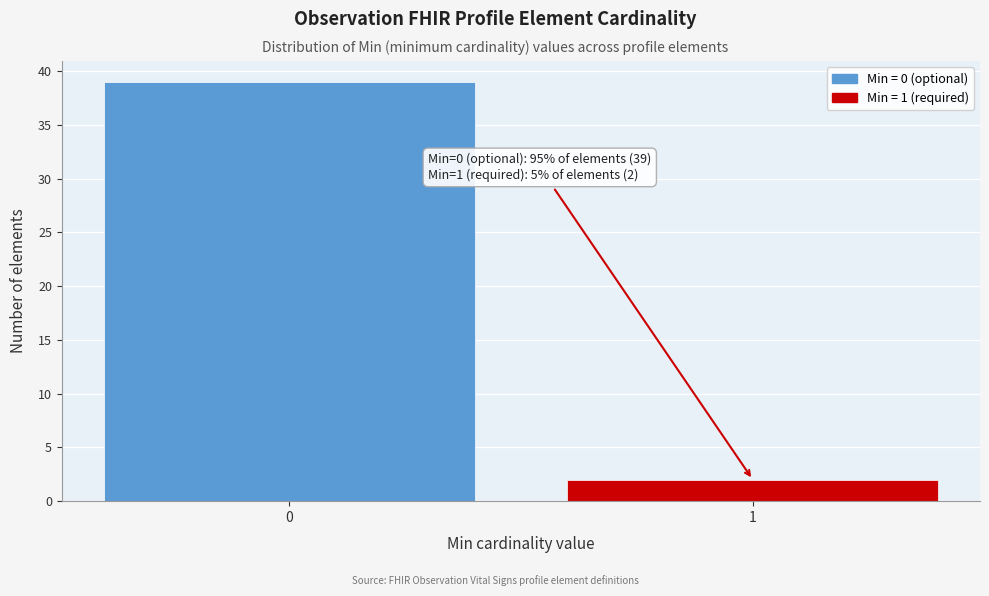

Reading left to right, what are all the values shown in this chart?

0=39	1=2